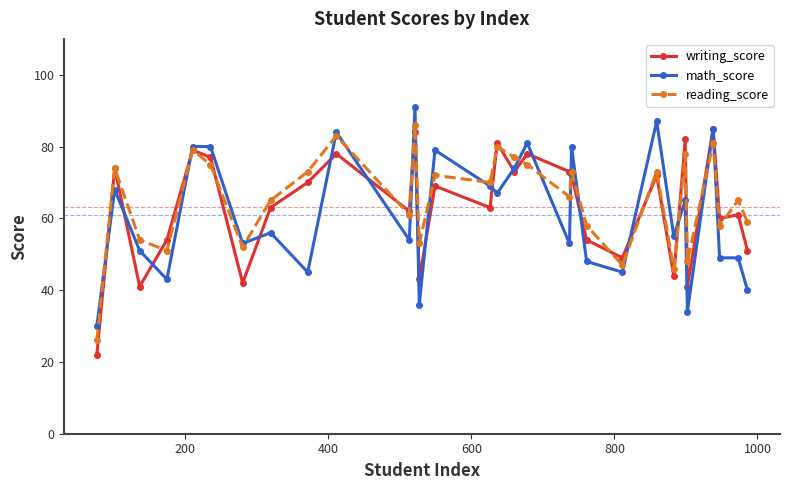

How many data points does each series have?

30